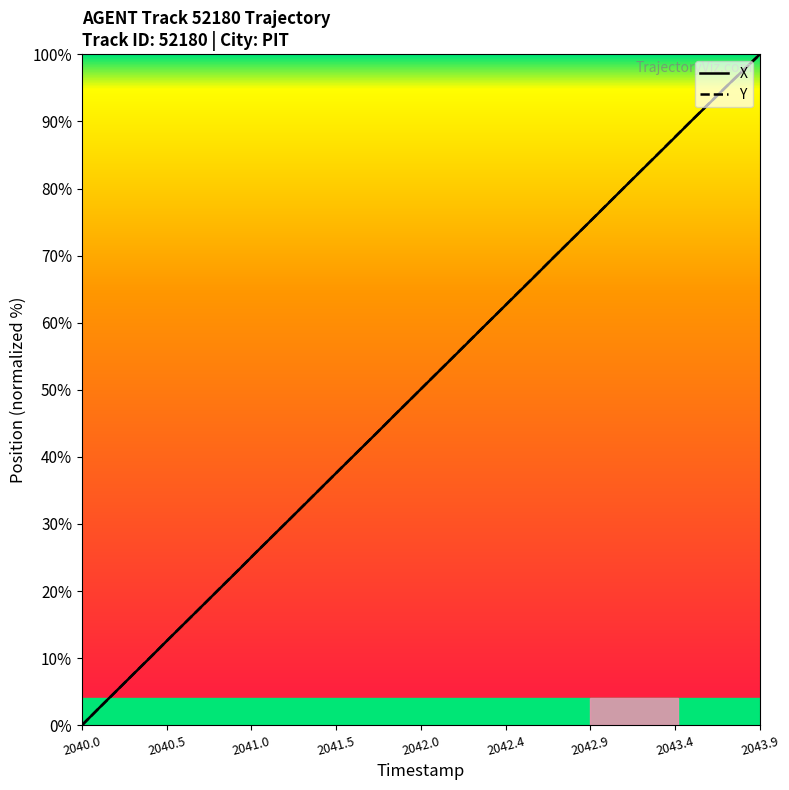

What is the greatest value displayed?

100.0